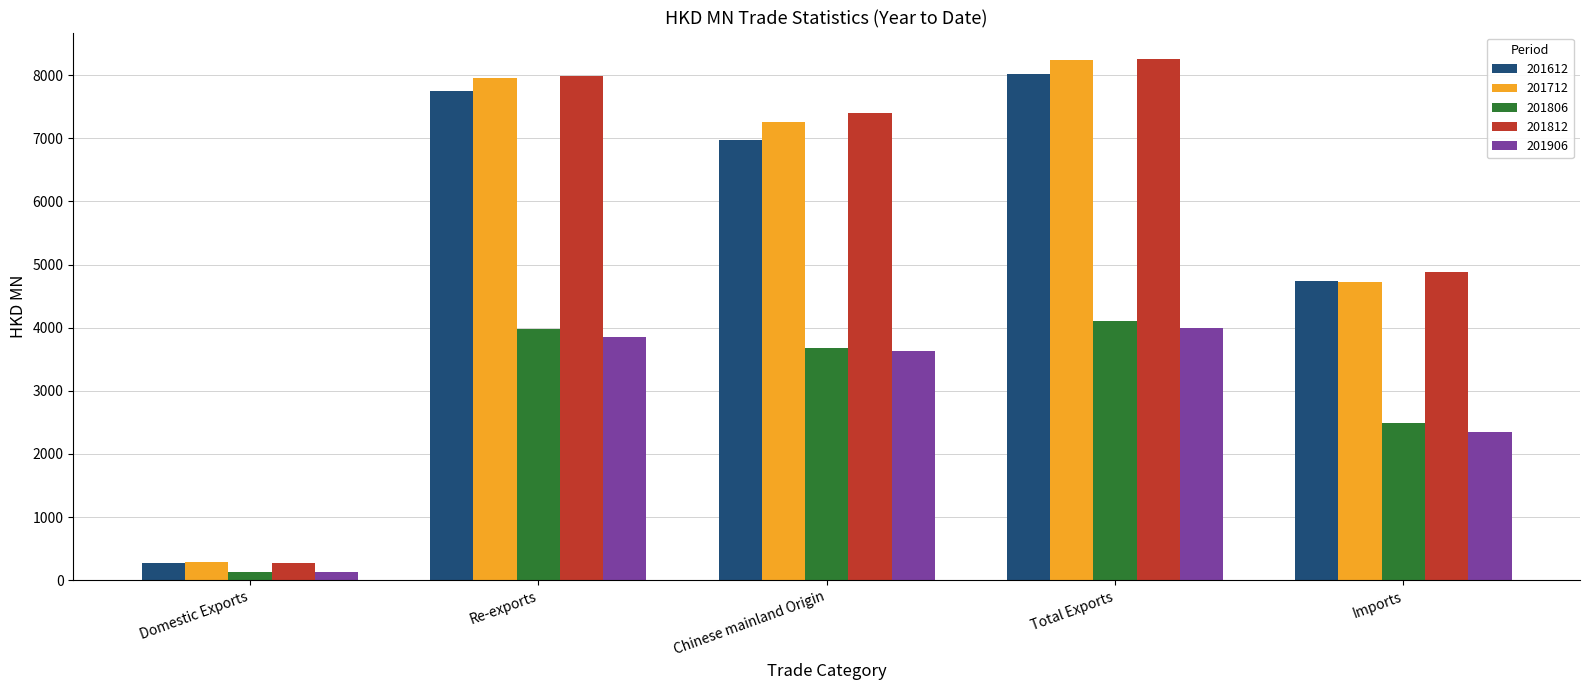

At which label does 201612 first exceed 6977?

Re-exports